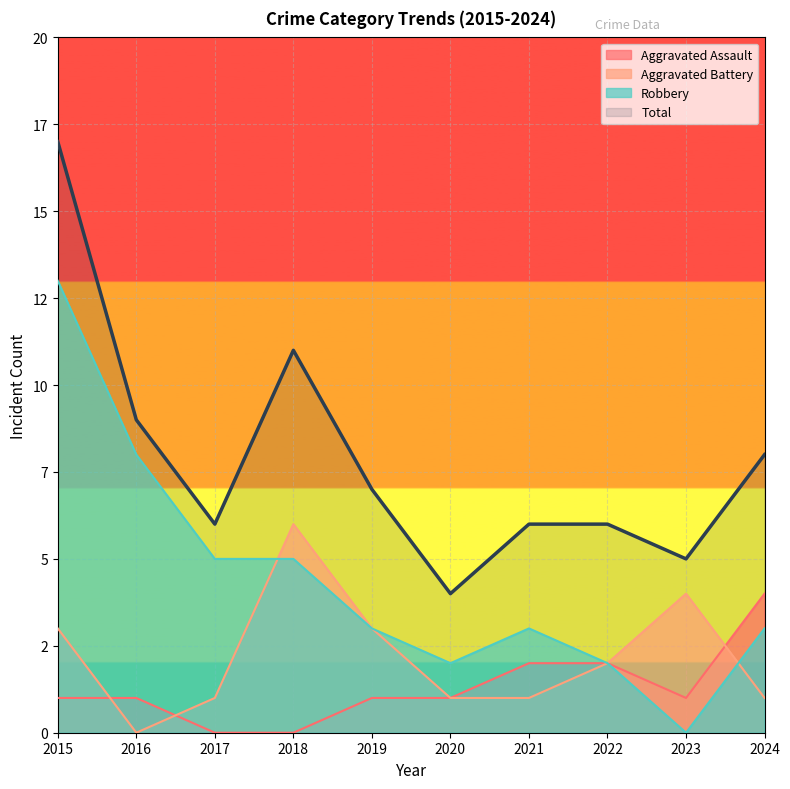

At which category does the chart reach its peak across all series?

2015